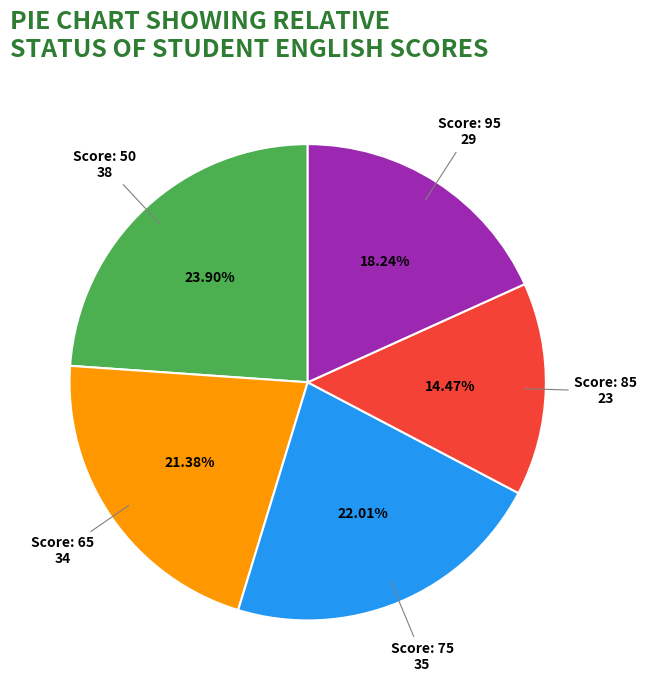

Does any single category account for the majority?

No